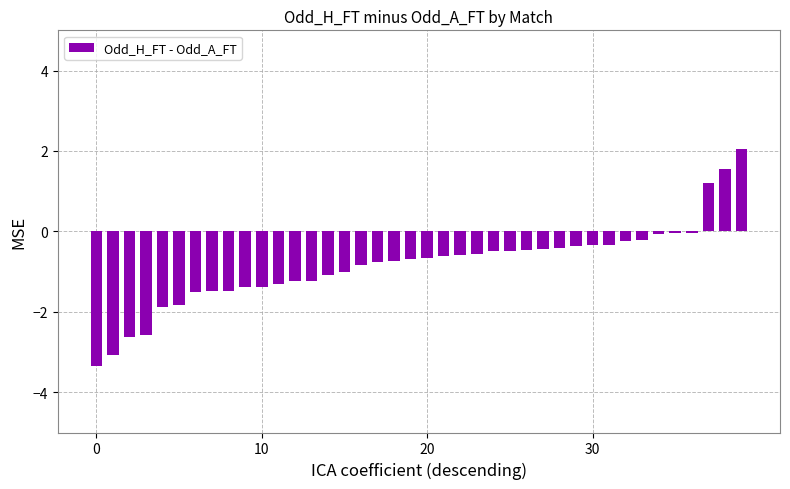

What is the difference between the maximum and minimum values?

5.4